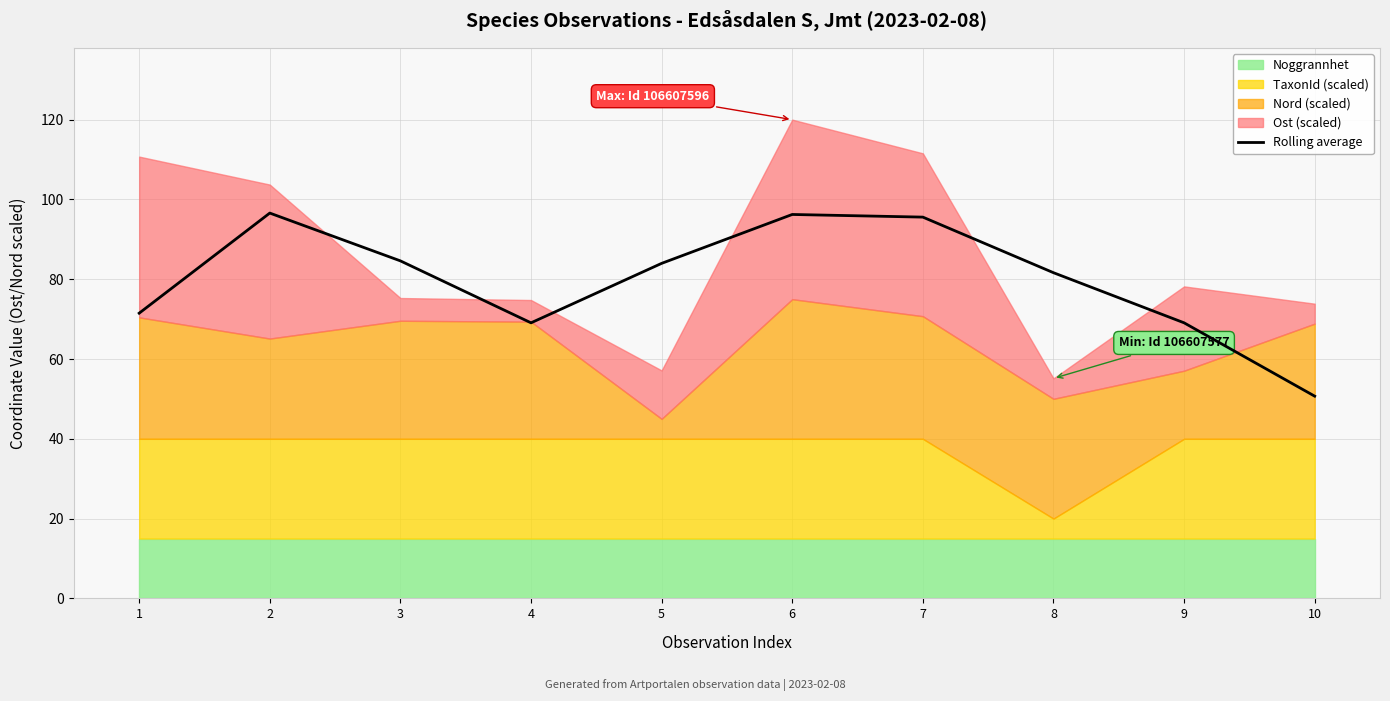

Which has a higher value, 7 or 1?

7